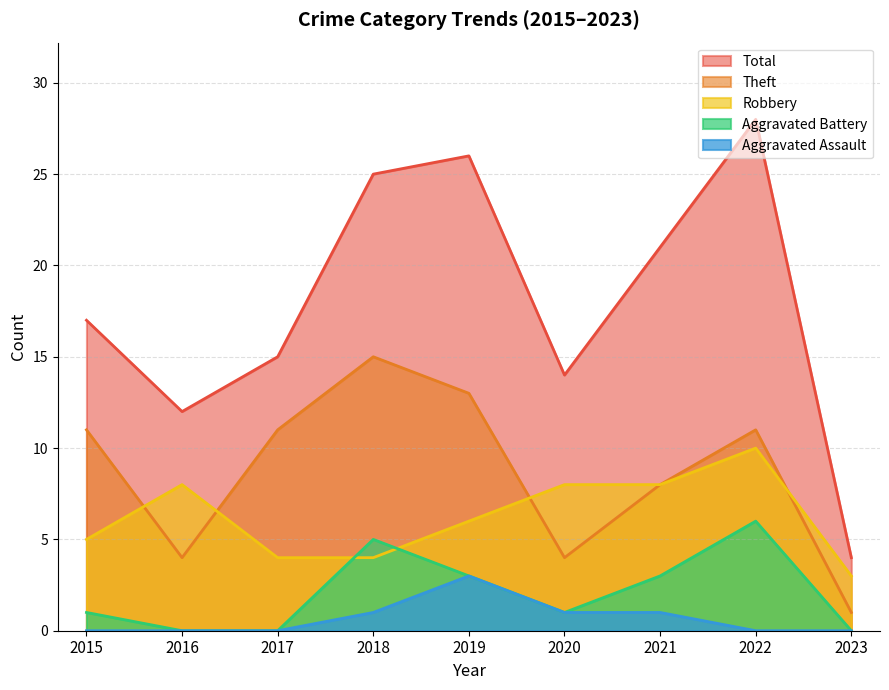

The value of Aggravated Battery at 2021 is 1. True or false?

False